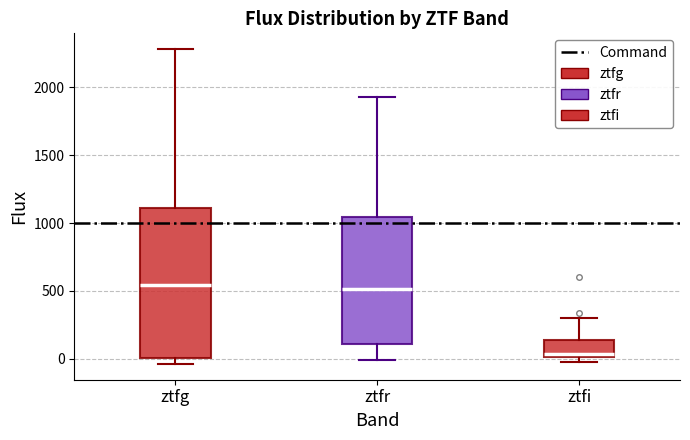

Reading left to right, read every box against the y-axis: the position of its median line, the range the box covers, and the ends of its whiskers. The values are not printed on the chart, so give them approximately, as read against the axis.

ztfg: median 550, box 0 to 1100, whiskers -50 to 2300
ztfr: median 500, box 100 to 1050, whiskers 0 to 1950
ztfi: median 50, box 0 to 150, whiskers -50 to 300